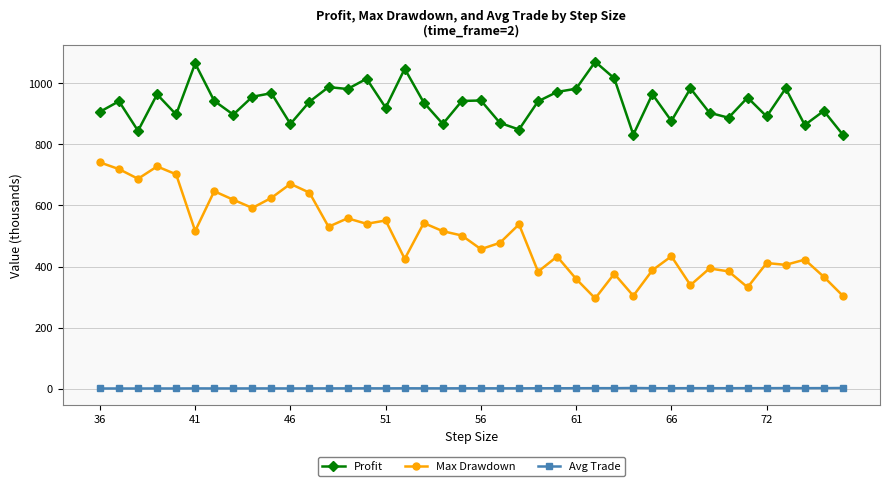

What is the difference between the maximum and minimum values in the Avg Trade series?

1.6